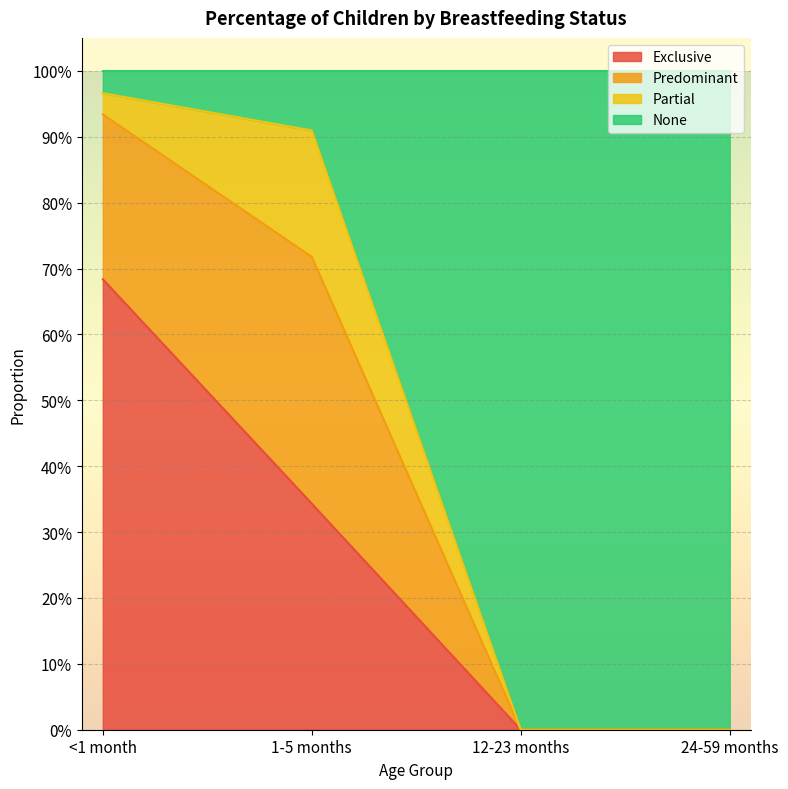

True or false: None has more than 2 interior local peaks.

False